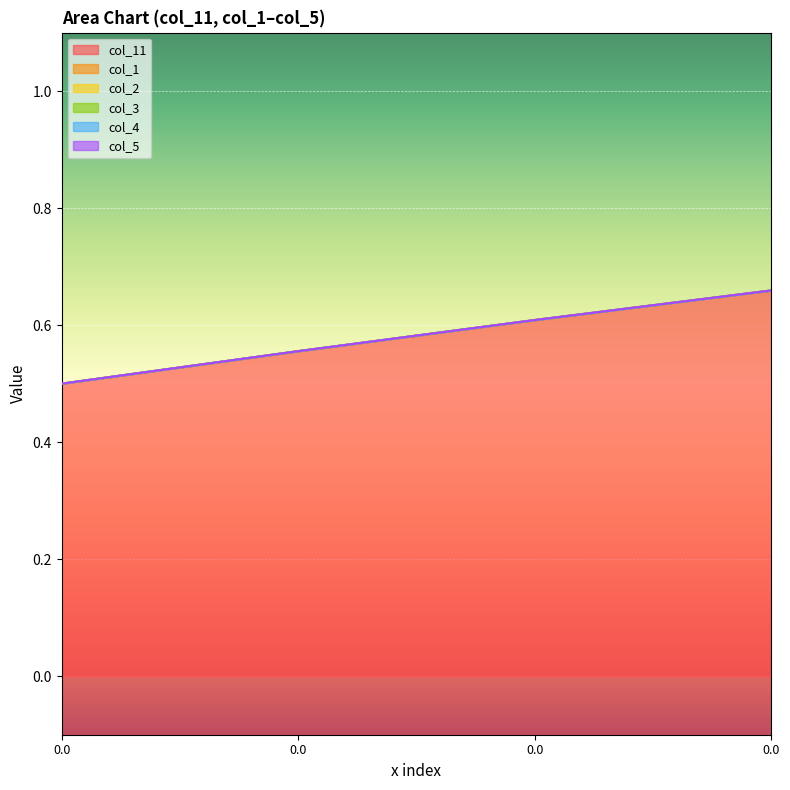

Rank the series at 0.0 from highest to lowest value.

col_11, col_1, col_2, col_3, col_4, col_5